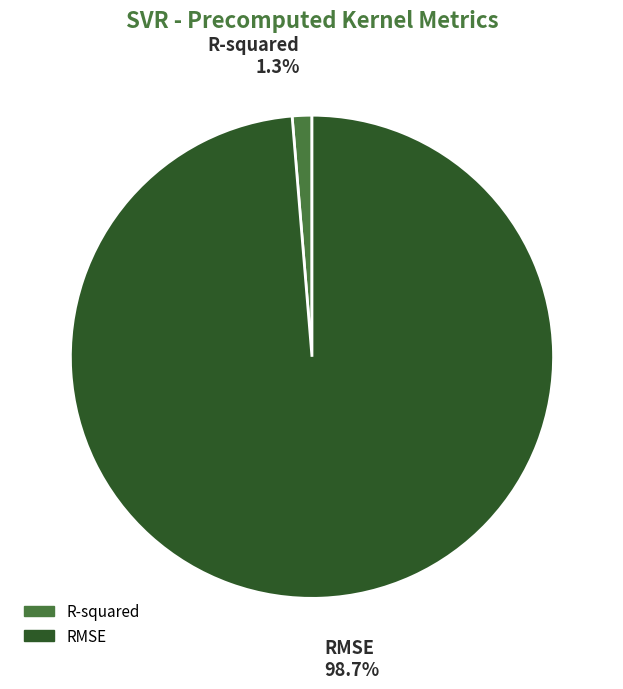

To the nearest percent, what is the difference between the largest and smallest slice percentages?

97%